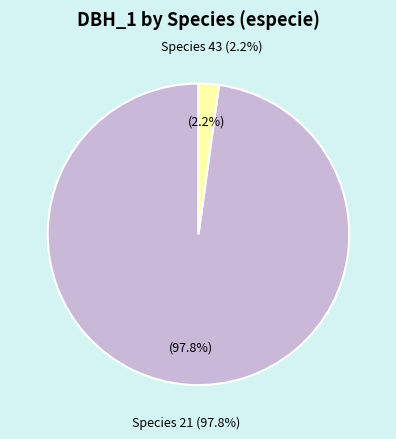

The 21 slice represents 1% of the pie. True or false?

False